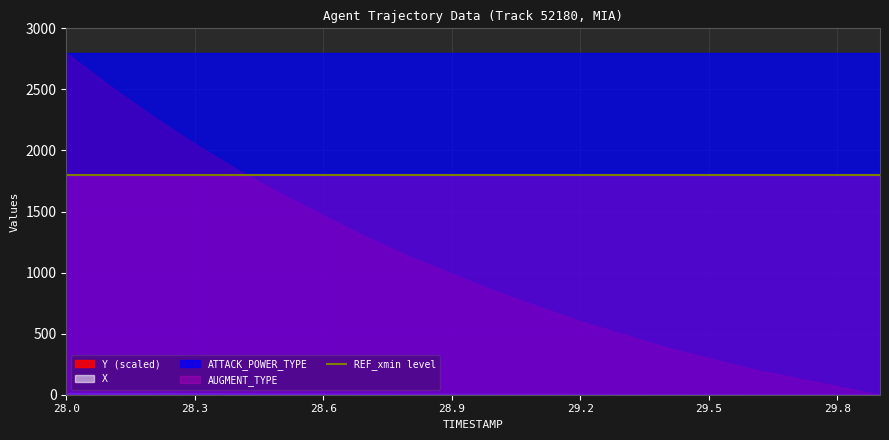

What is the average value of the TIMESTAMP series?

28.9